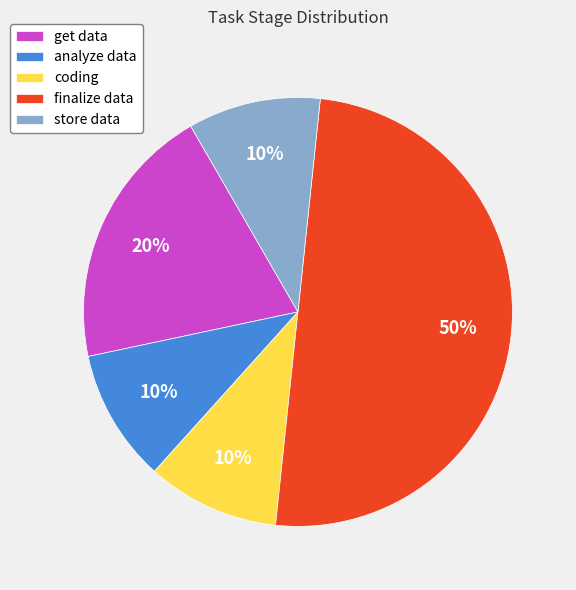

Do store data and coding together represent more than half of the pie?

No